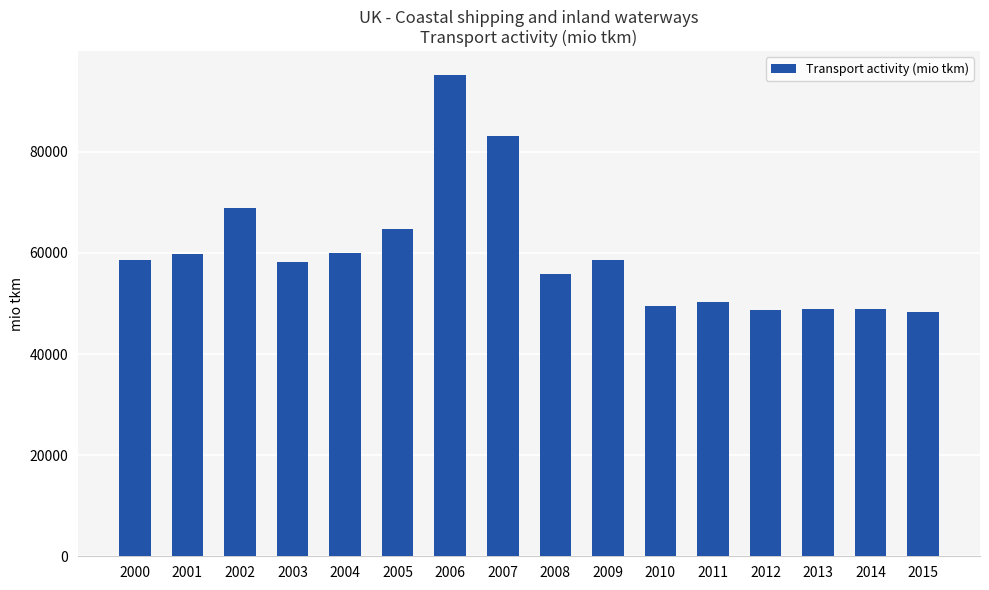

What is the difference between the second highest and second lowest values?

34415.1